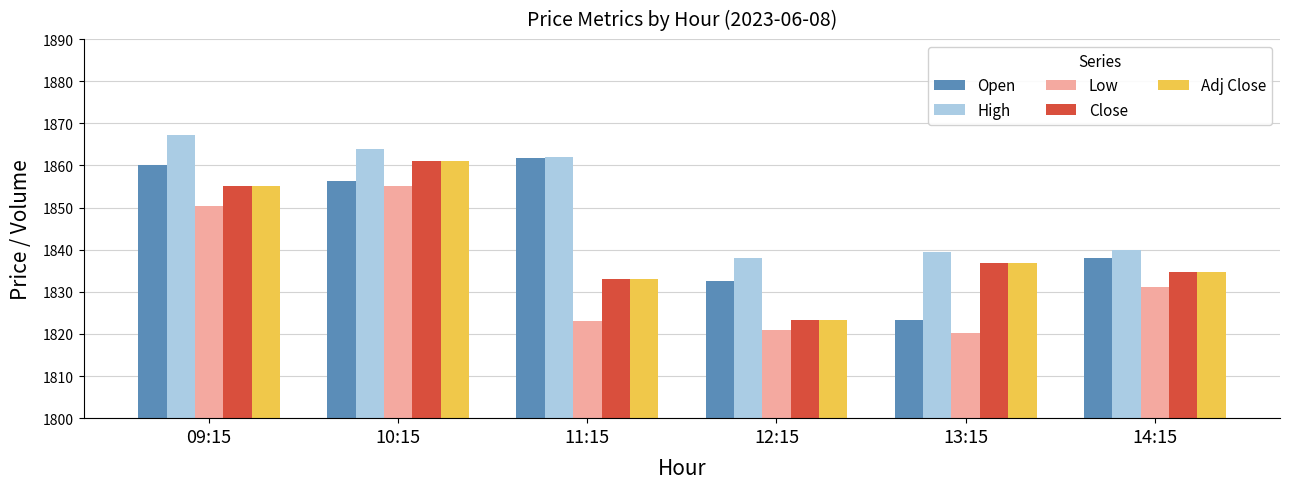

At which category is the sum across all series the highest?

10:15